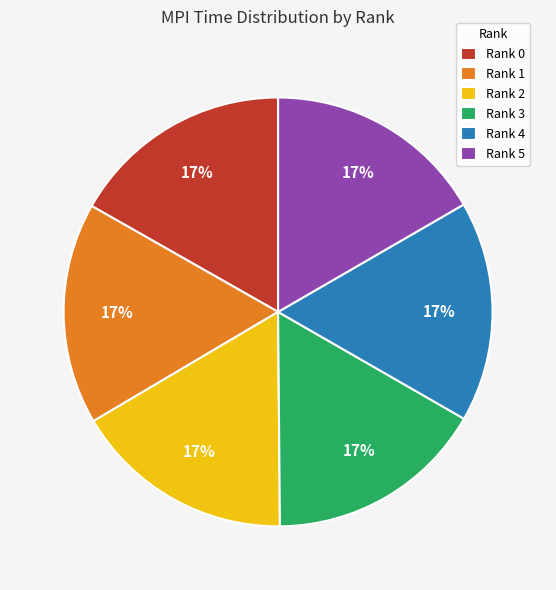

To the nearest percent, what is the average slice percentage?

17%